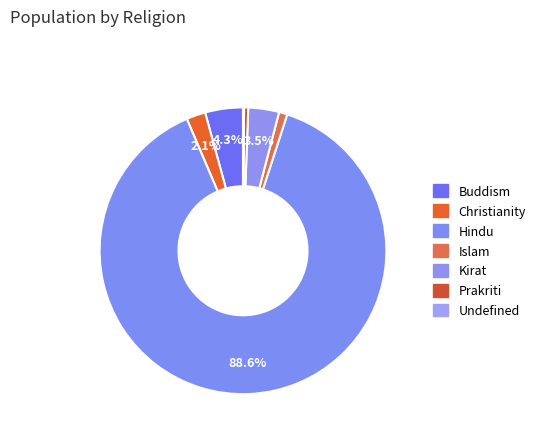

What is the majority slice?

Hindu